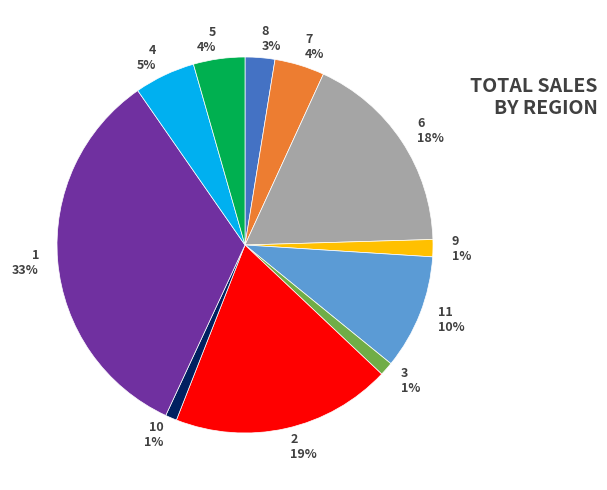

The 7 slice represents 4% of the pie. True or false?

True